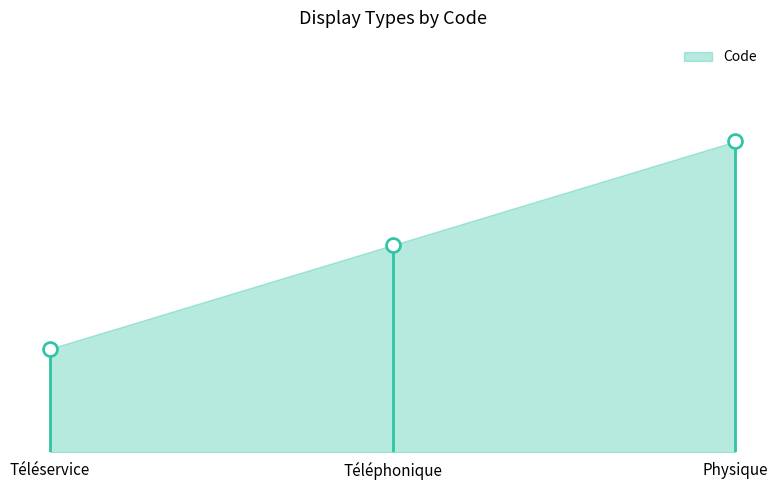

Between Téléphonique and Téléservice, which is larger?

Téléphonique